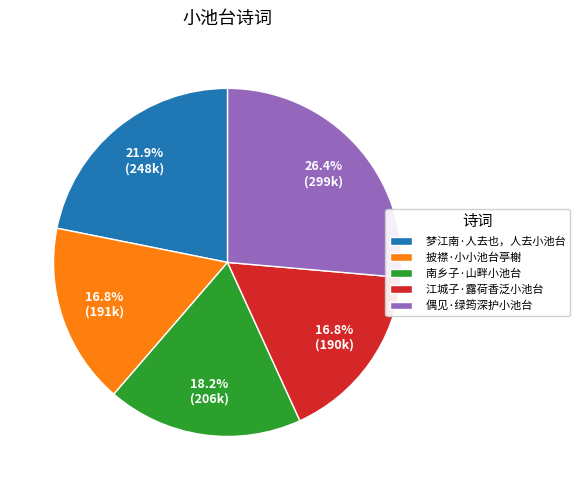

Is 江城子·露荷香泛小池台 the majority of the pie?

No